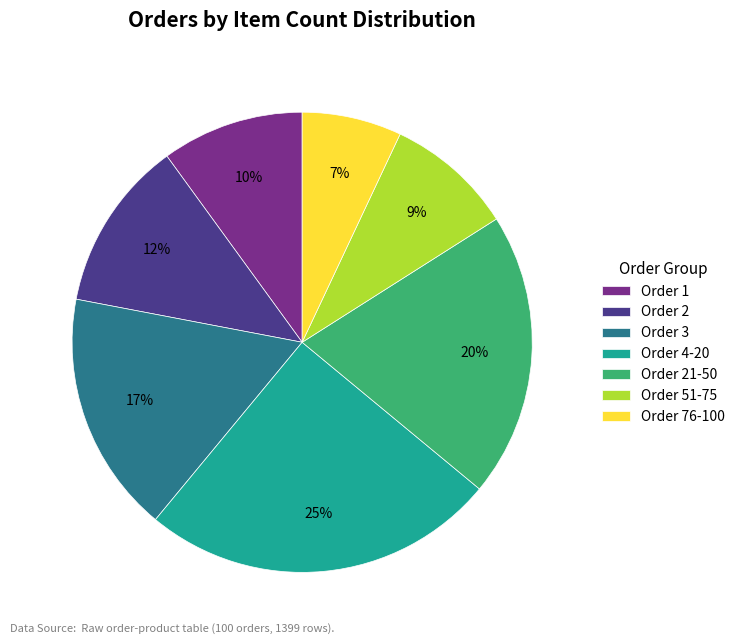

Does any single category account for the majority?

No